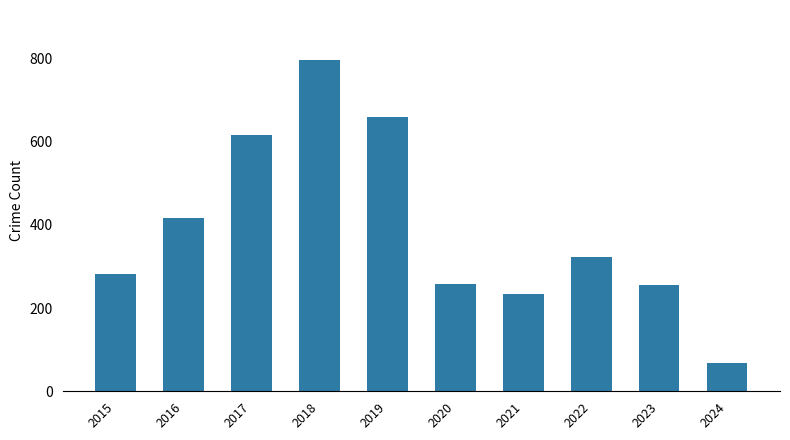

What is the difference between the values at 2020 and 2016?

159